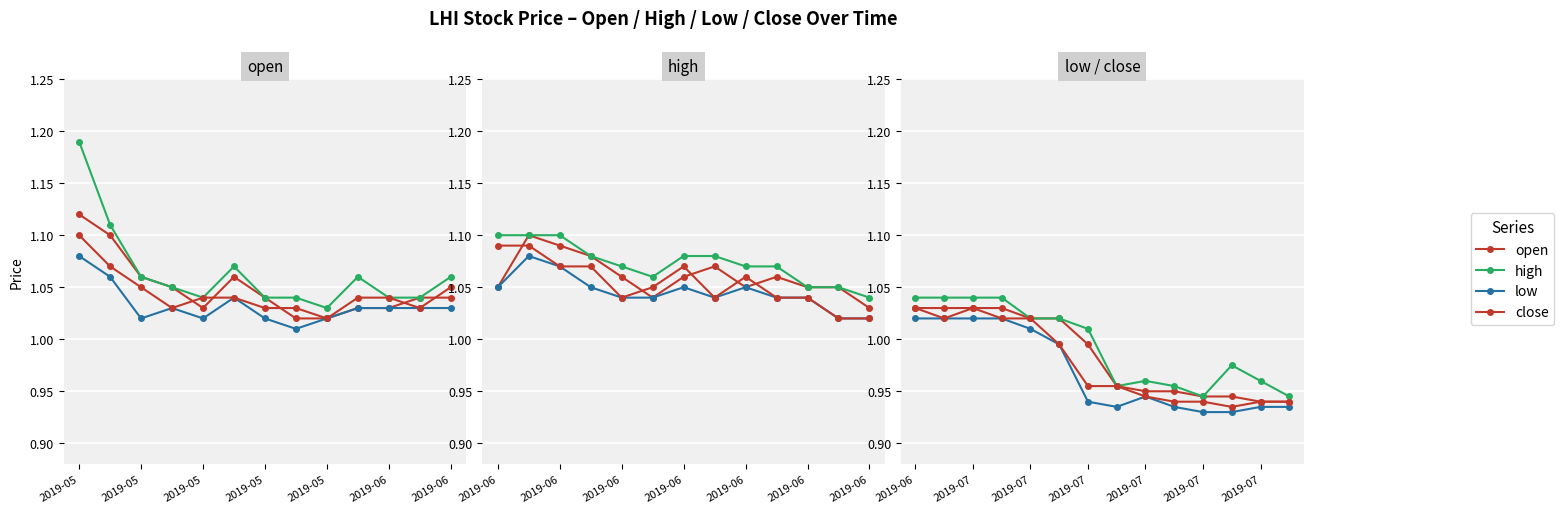

The value of high at 2019-06 is 1.5. True or false?

False